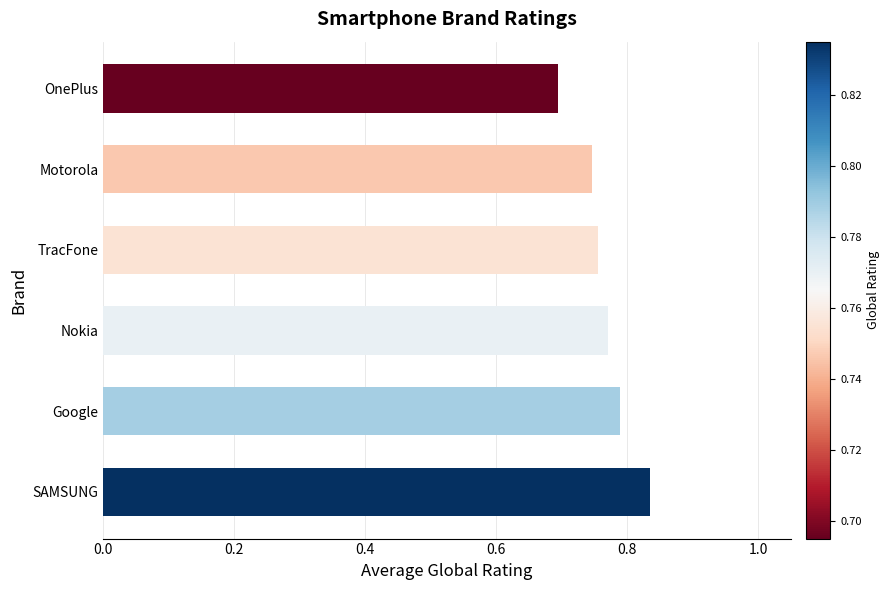

List the labels in order of value, smallest first.

OnePlus, Motorola, TracFone, Nokia, Google, SAMSUNG